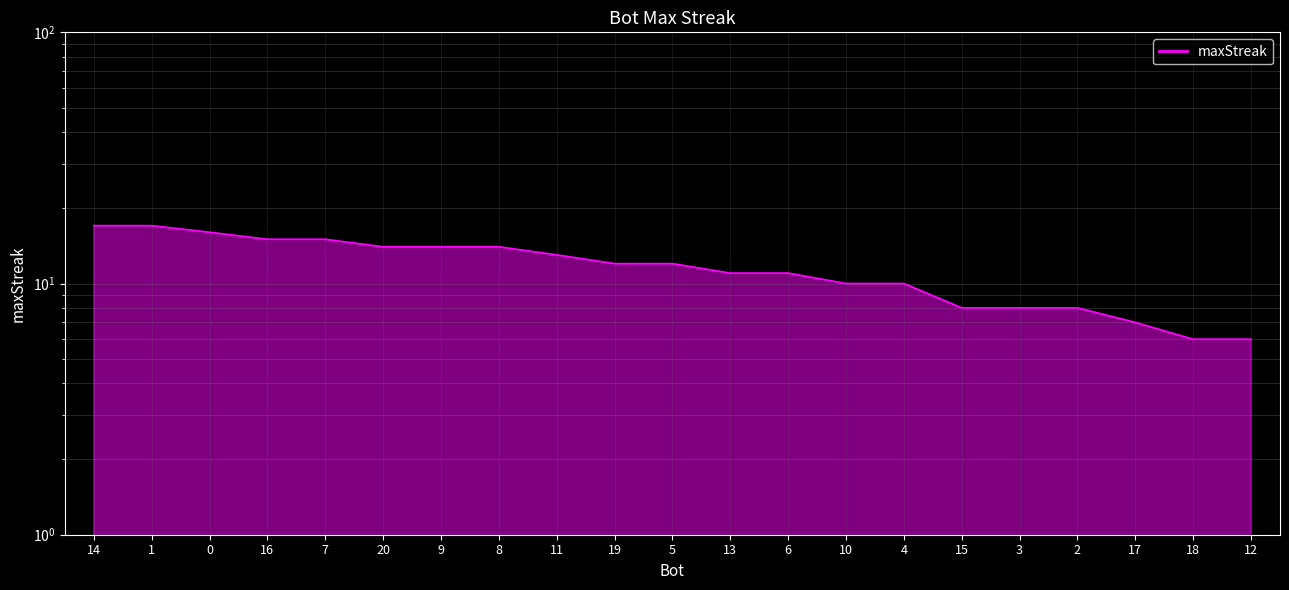

True or false: the data shows 14 at 8.

True